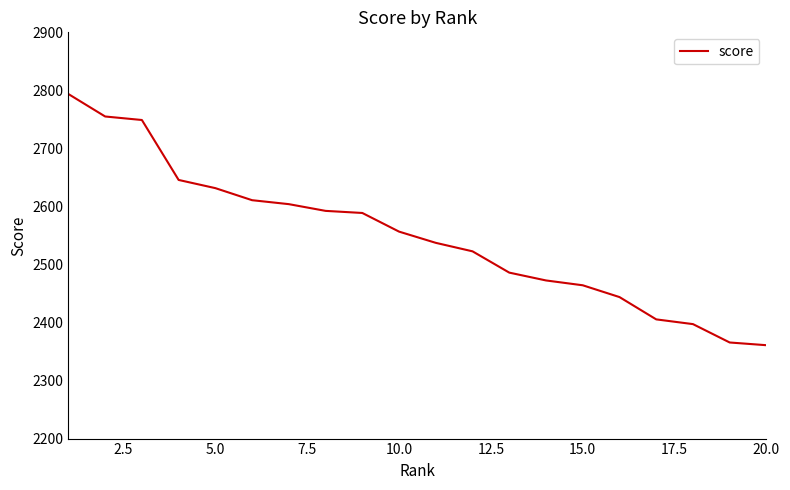

What is the minimum value shown in the chart?

2360.9